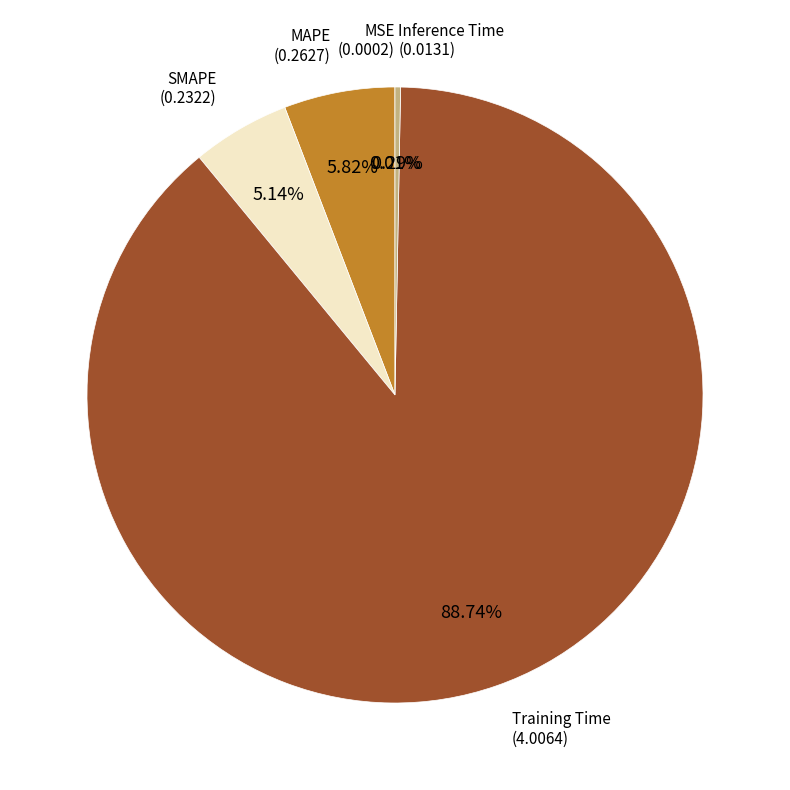

Does any single category account for the majority?

Yes